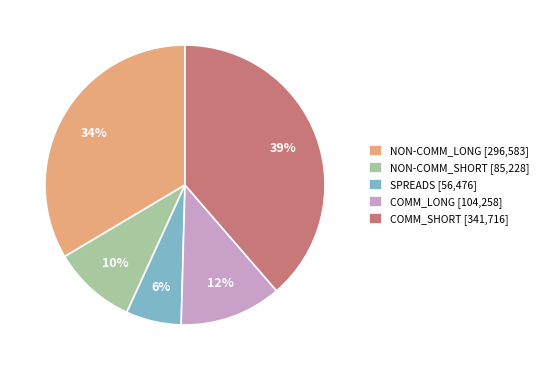

Rank the categories by value from lowest to highest.

SPREADS, NON-COMM_SHORT, COMM_LONG, NON-COMM_LONG, COMM_SHORT